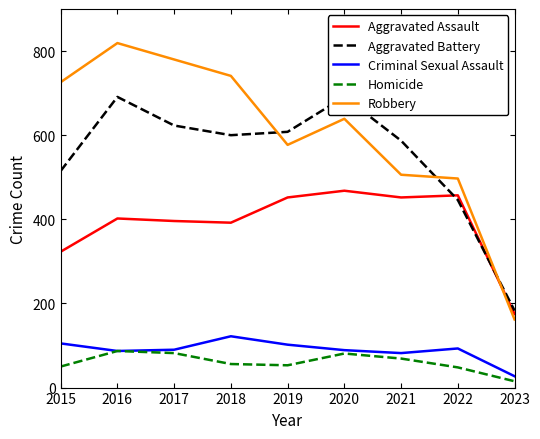

What is the value of the Aggravated Battery point at the 5th from the left?

608